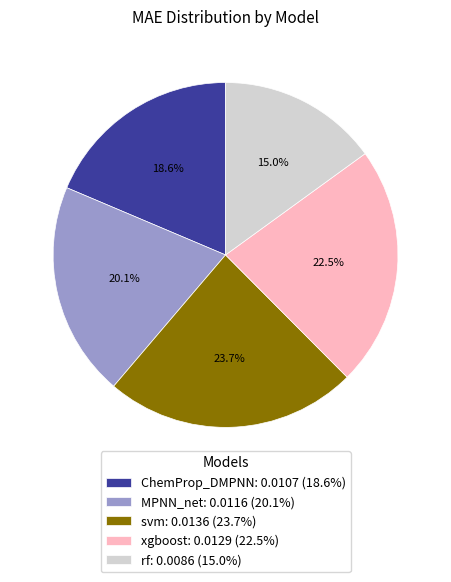

Does svm represent more than half of the total?

No